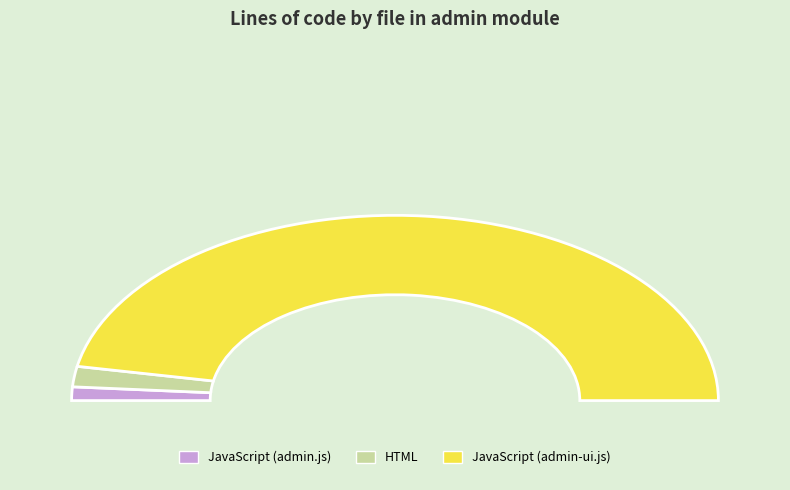

How many segments does this pie chart have?

3